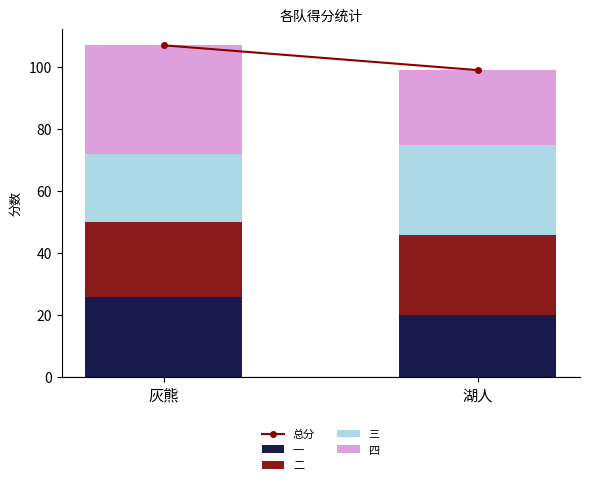

What is the value of the 一 bar at the 1st from the left?

26